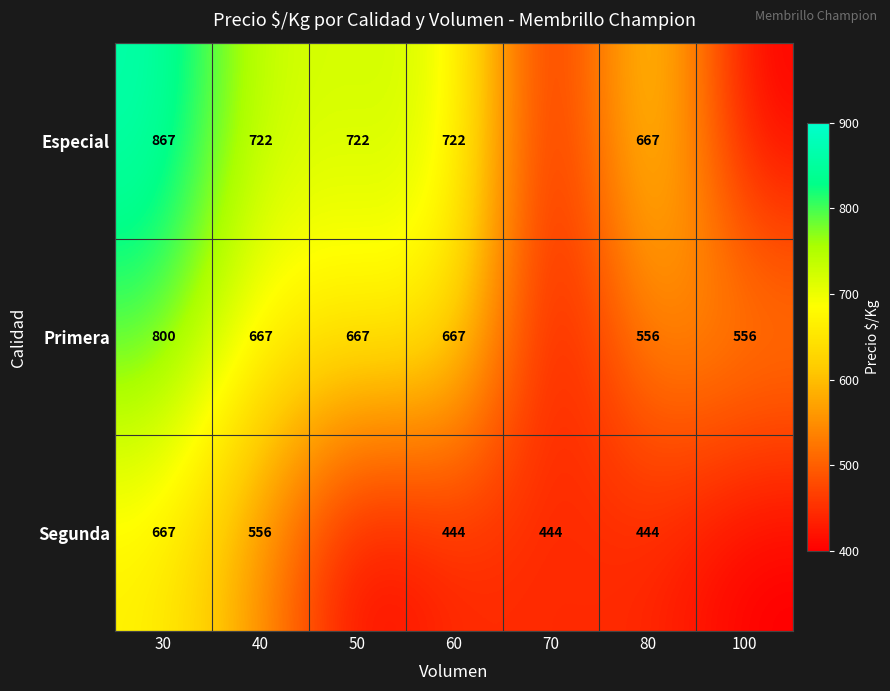

What is the difference between the Especial values at 30 and 60?

145